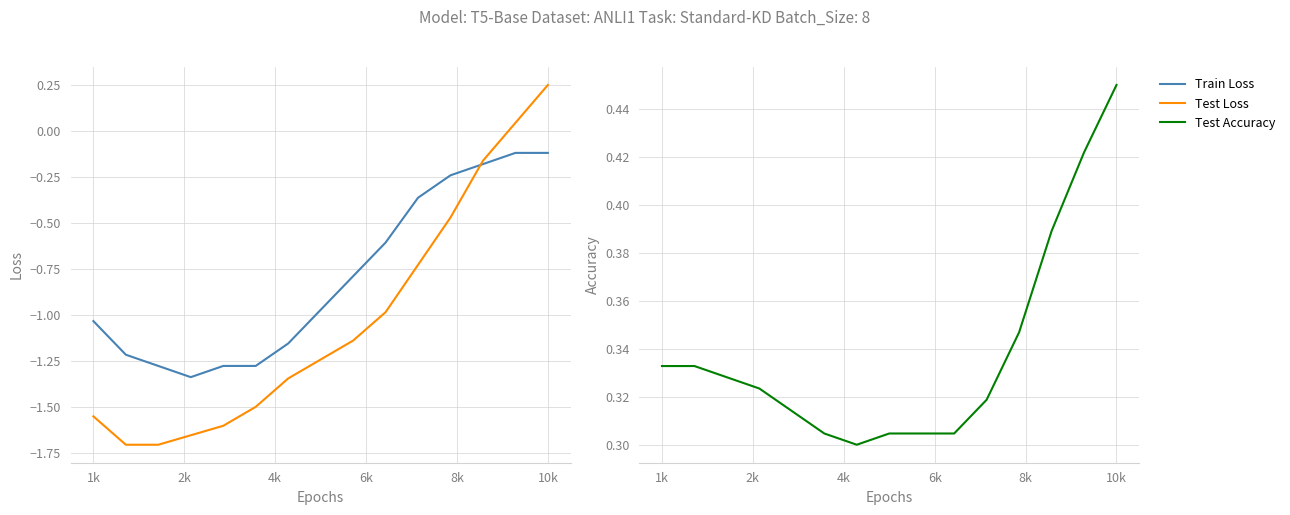

What is the difference between the highest and lowest values at 9?

1.3